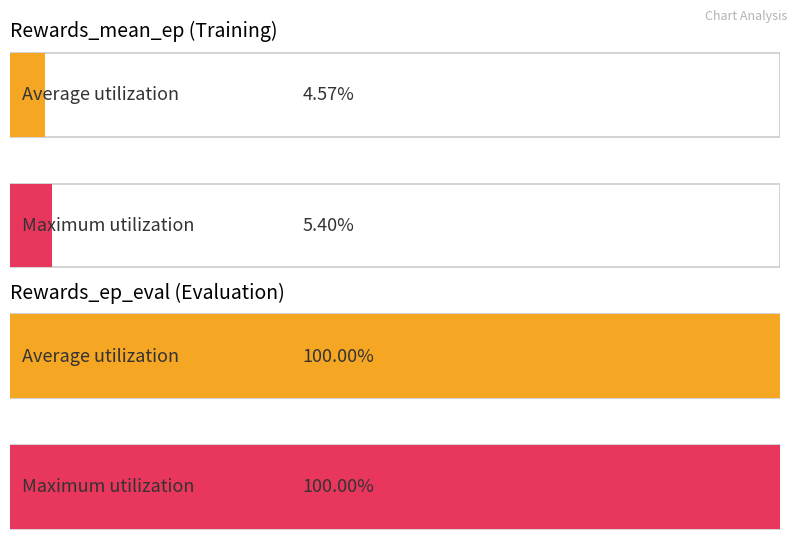

Rank the series by their average value, from highest to lowest.

Rewards_ep_eval, Rewards_mean_ep